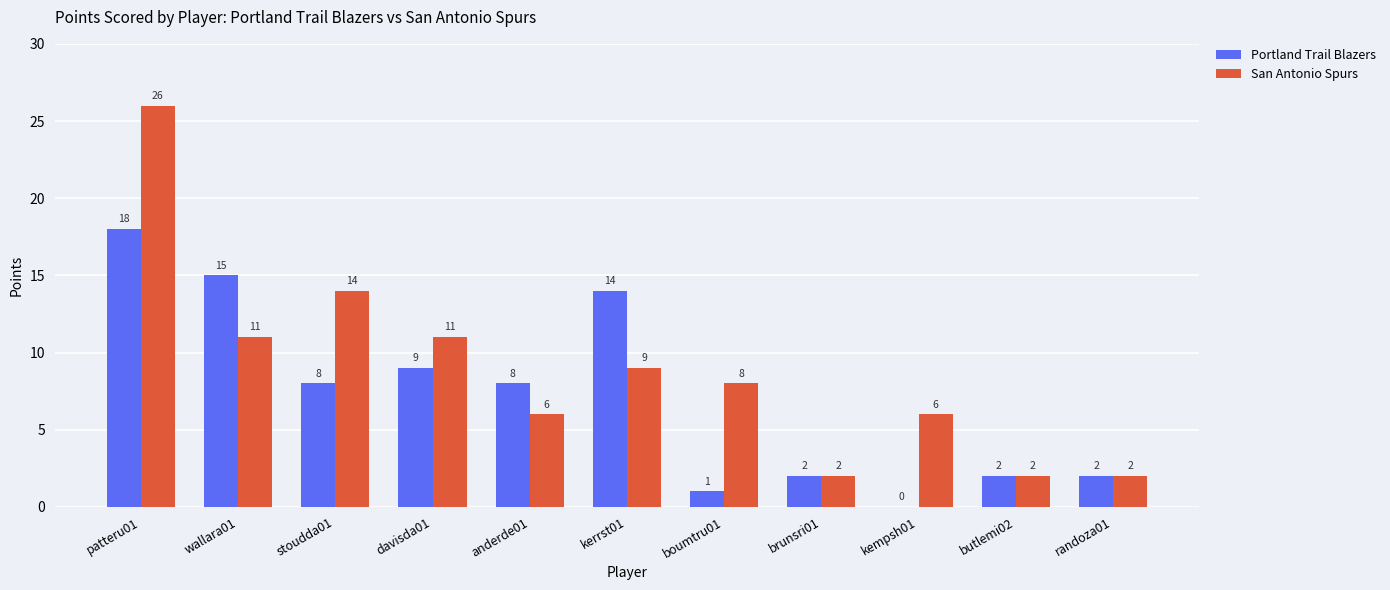

Are the bars grouped side by side (vs. stacked)?

Yes